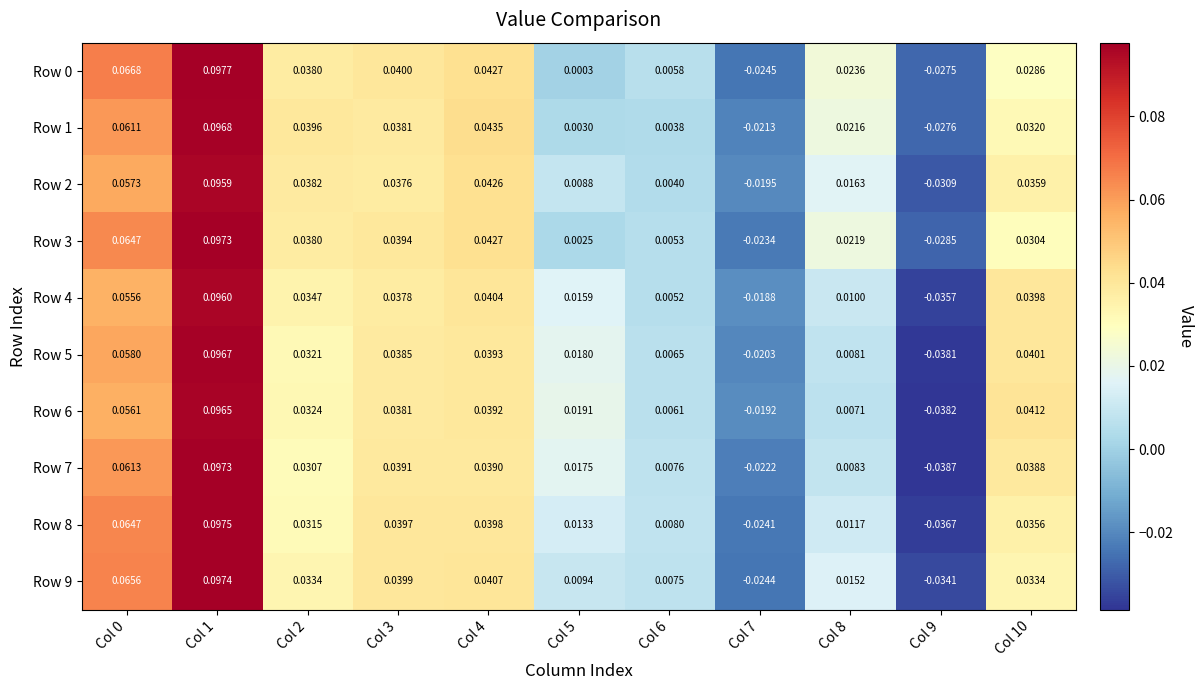

Reading left to right, extract all data points from this chart.

Row 0: Col 0=0.1	Col 1=0.1	Col 2=0.0	Col 3=0.0	Col 4=0.0	Col 5=0.0	Col 6=0.0	Col 7=-0.0	Col 8=0.0	Col 9=-0.0	Col 10=0.0
Row 1: Col 0=0.1	Col 1=0.1	Col 2=0.0	Col 3=0.0	Col 4=0.0	Col 5=0.0	Col 6=0.0	Col 7=-0.0	Col 8=0.0	Col 9=-0.0	Col 10=0.0
Row 2: Col 0=0.1	Col 1=0.1	Col 2=0.0	Col 3=0.0	Col 4=0.0	Col 5=0.0	Col 6=0.0	Col 7=-0.0	Col 8=0.0	Col 9=-0.0	Col 10=0.0
Row 3: Col 0=0.1	Col 1=0.1	Col 2=0.0	Col 3=0.0	Col 4=0.0	Col 5=0.0	Col 6=0.0	Col 7=-0.0	Col 8=0.0	Col 9=-0.0	Col 10=0.0
Row 4: Col 0=0.1	Col 1=0.1	Col 2=0.0	Col 3=0.0	Col 4=0.0	Col 5=0.0	Col 6=0.0	Col 7=-0.0	Col 8=0.0	Col 9=-0.0	Col 10=0.0
Row 5: Col 0=0.1	Col 1=0.1	Col 2=0.0	Col 3=0.0	Col 4=0.0	Col 5=0.0	Col 6=0.0	Col 7=-0.0	Col 8=0.0	Col 9=-0.0	Col 10=0.0
Row 6: Col 0=0.1	Col 1=0.1	Col 2=0.0	Col 3=0.0	Col 4=0.0	Col 5=0.0	Col 6=0.0	Col 7=-0.0	Col 8=0.0	Col 9=-0.0	Col 10=0.0
Row 7: Col 0=0.1	Col 1=0.1	Col 2=0.0	Col 3=0.0	Col 4=0.0	Col 5=0.0	Col 6=0.0	Col 7=-0.0	Col 8=0.0	Col 9=-0.0	Col 10=0.0
Row 8: Col 0=0.1	Col 1=0.1	Col 2=0.0	Col 3=0.0	Col 4=0.0	Col 5=0.0	Col 6=0.0	Col 7=-0.0	Col 8=0.0	Col 9=-0.0	Col 10=0.0
Row 9: Col 0=0.1	Col 1=0.1	Col 2=0.0	Col 3=0.0	Col 4=0.0	Col 5=0.0	Col 6=0.0	Col 7=-0.0	Col 8=0.0	Col 9=-0.0	Col 10=0.0